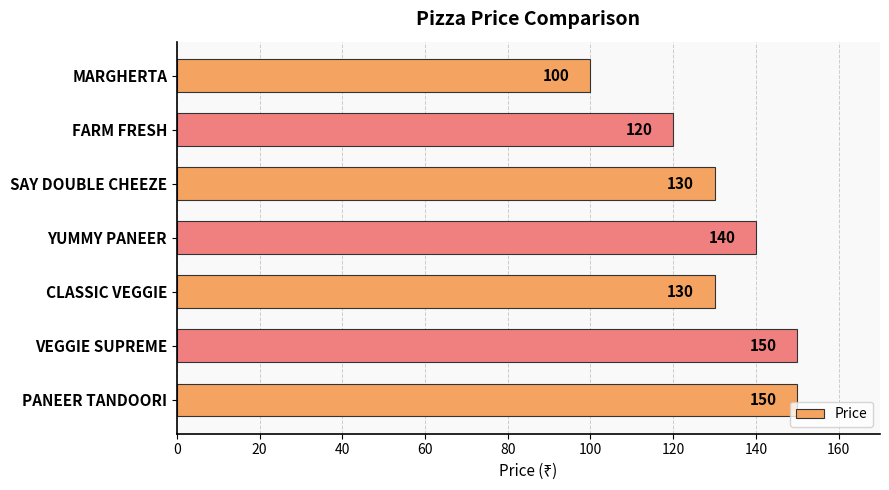

Reading top to bottom, what are all the values shown in this chart?

MARGHERTA=100	FARM FRESH=120	SAY DOUBLE CHEEZE=130	YUMMY PANEER=140	CLASSIC VEGGIE=130	VEGGIE SUPREME=150	PANEER TANDOORI=150